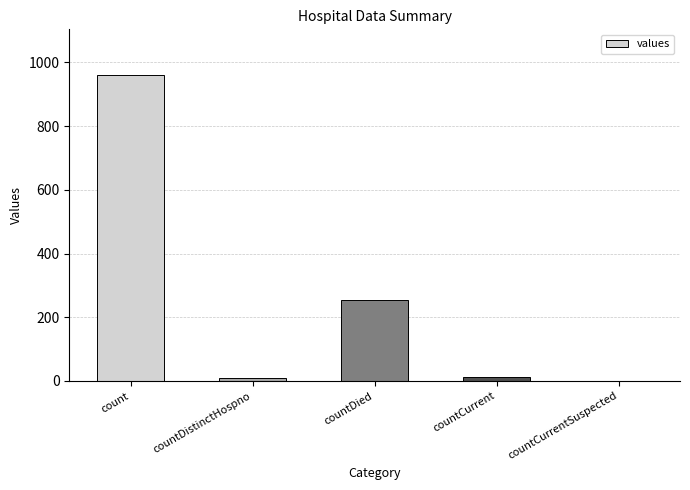

What is the maximum value shown in the chart?

960